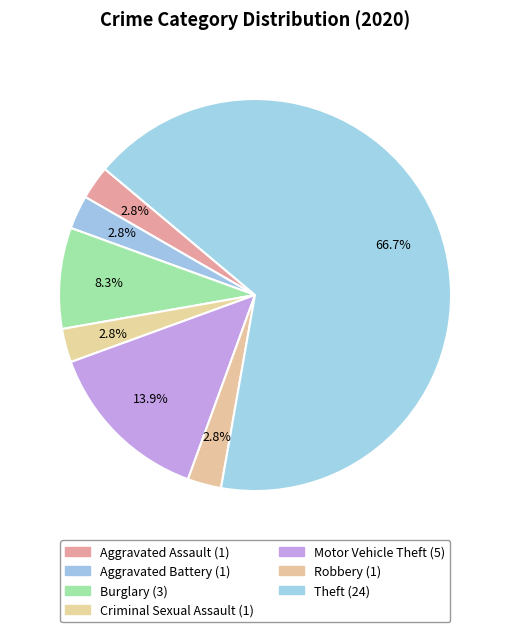

To the nearest percent, what is the difference between the largest and smallest slice percentages?

64%